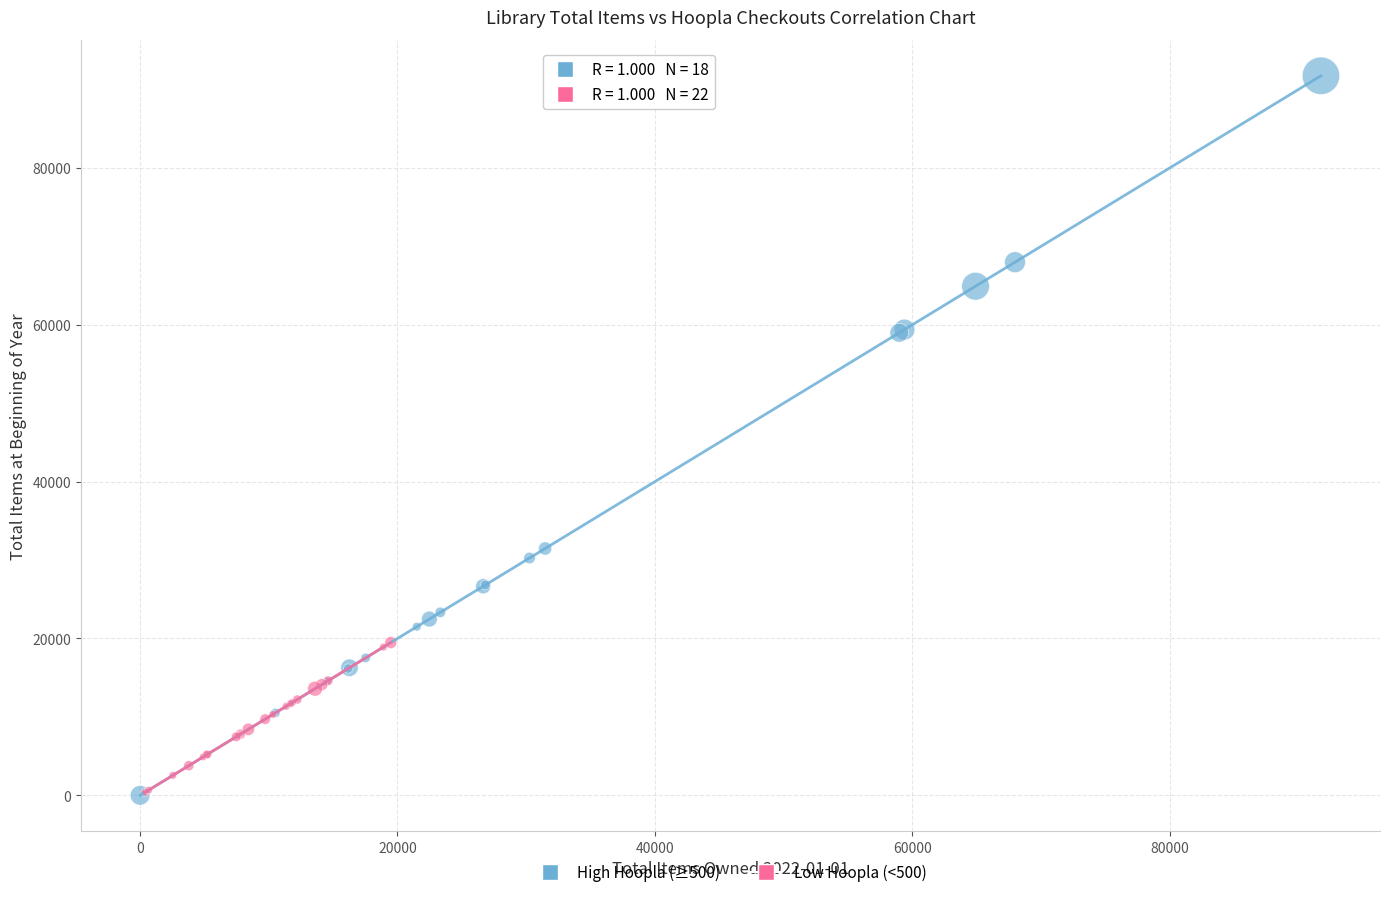

Which series contains the highest Y value?

High Hoopla (≥500)